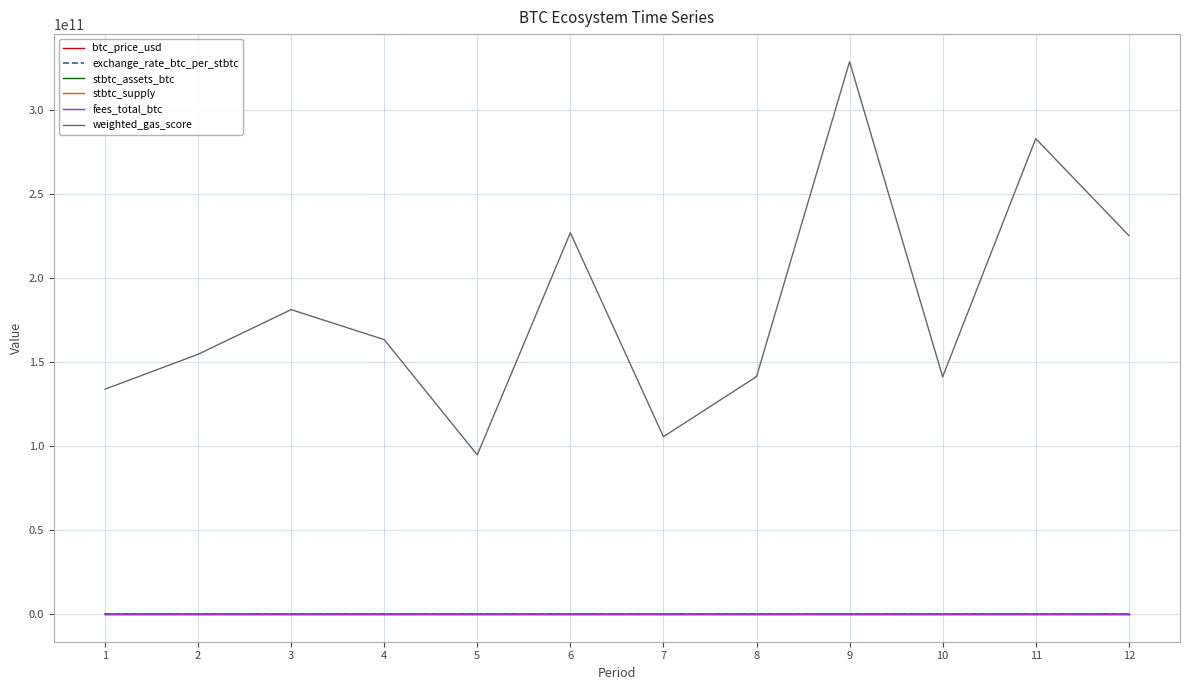

Does the chart display data point markers on the line(s)?

No